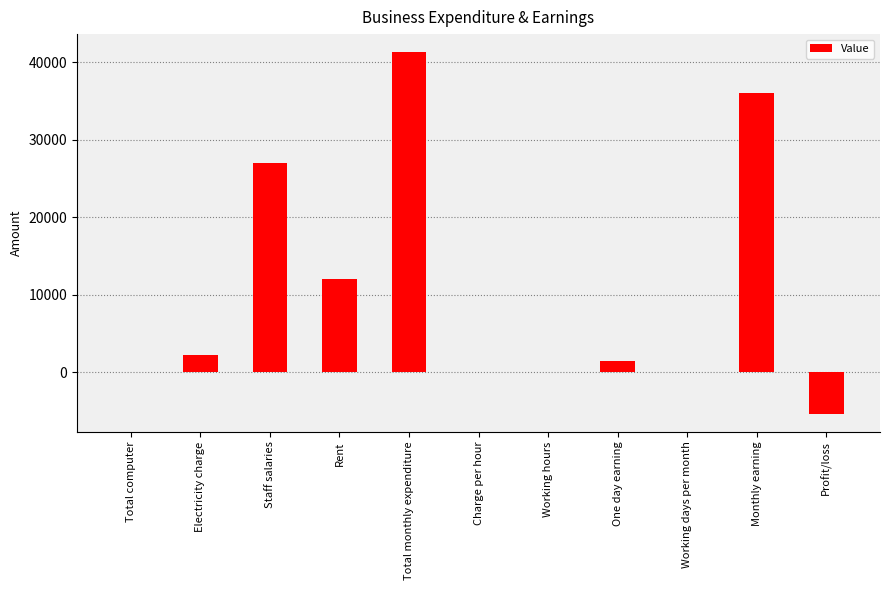

What is the sum of all values?

114859